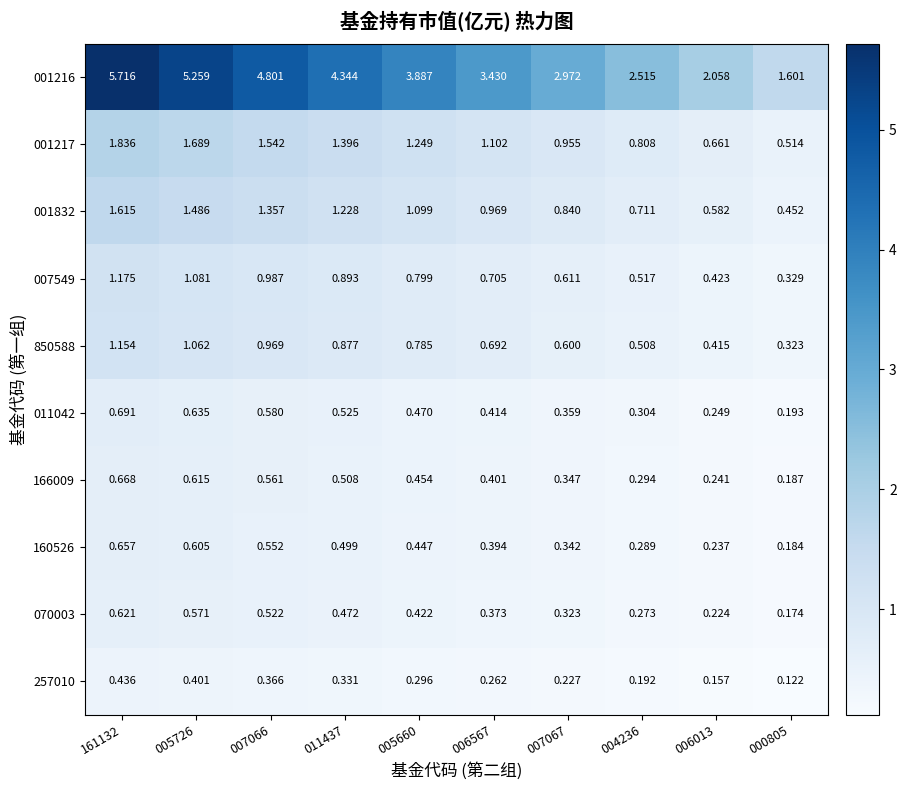

Which series has the largest total across all categories?

001216